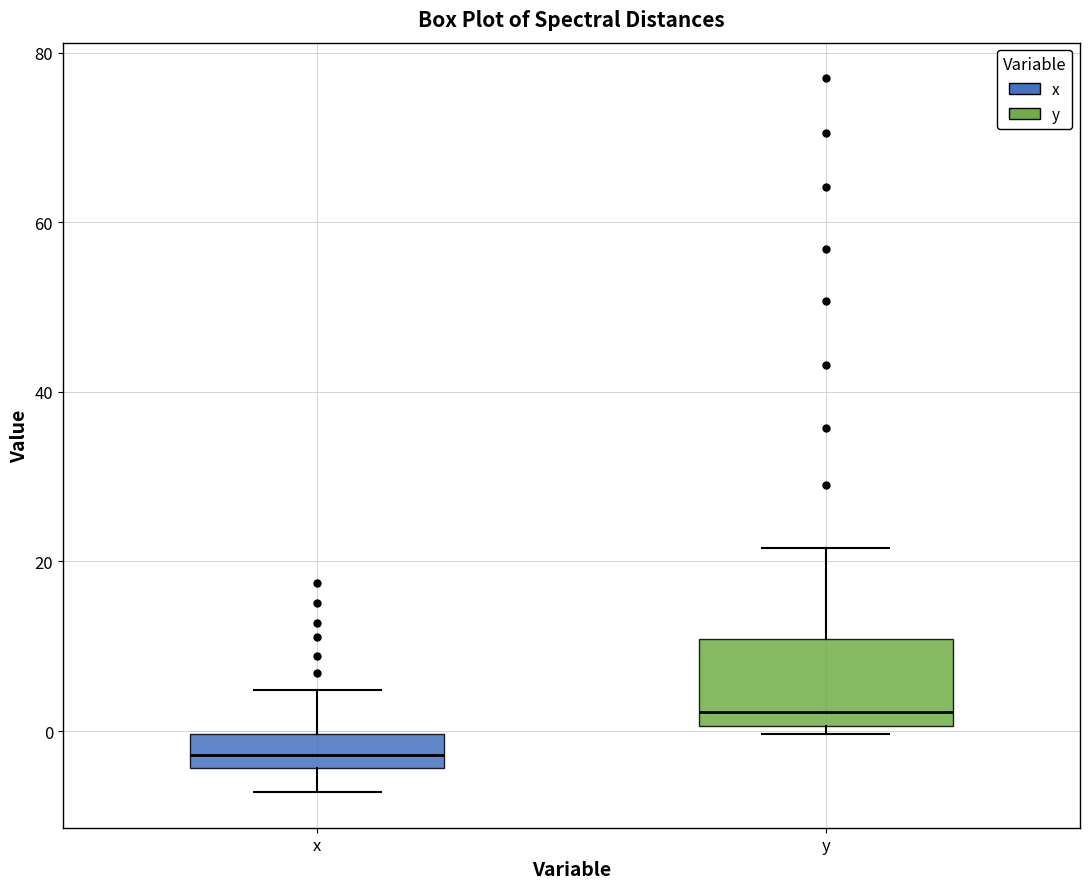

Reading left to right, read every box against the y-axis: the position of its median line, the range the box covers, and the ends of its whiskers. The values are not printed on the chart, so give them approximately, as read against the axis.

x: median -2, box -4 to 0, whiskers -8 to 4
y: median 2, box 0 to 10, whiskers 0 (just below the box's lower edge) to 22